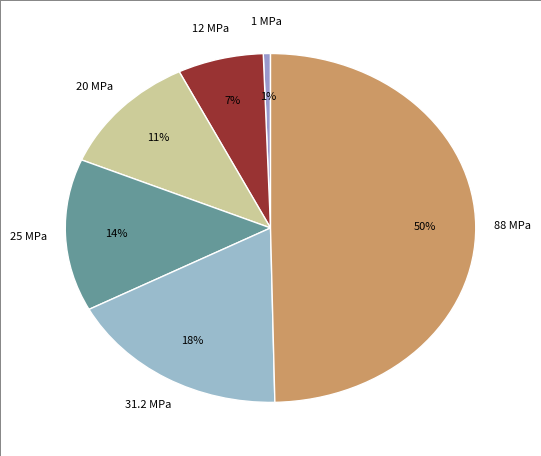

How many slices are in this pie chart?

6